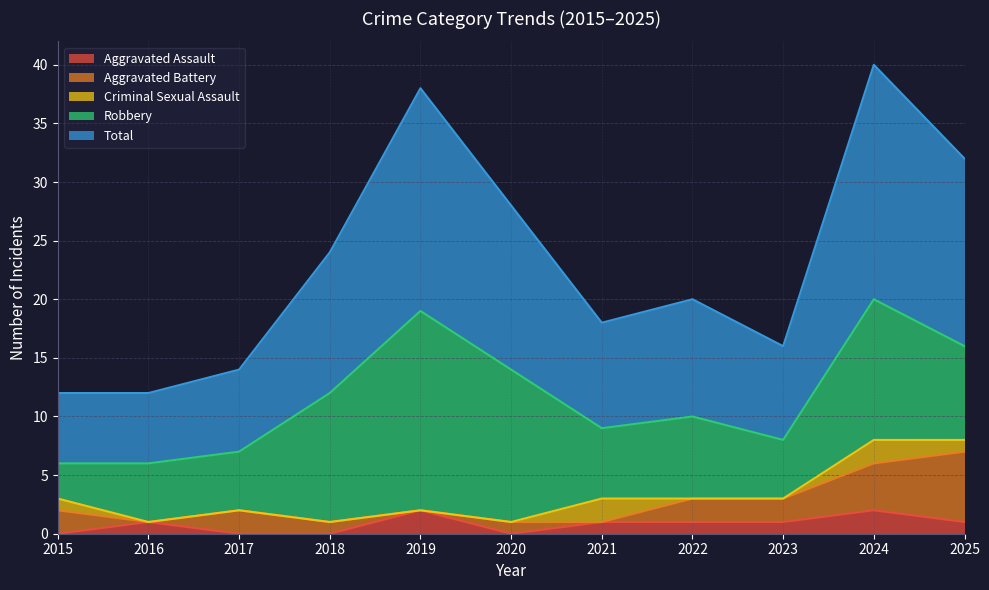

True or false: Aggravated Assault has more than 0 interior local peaks.

True